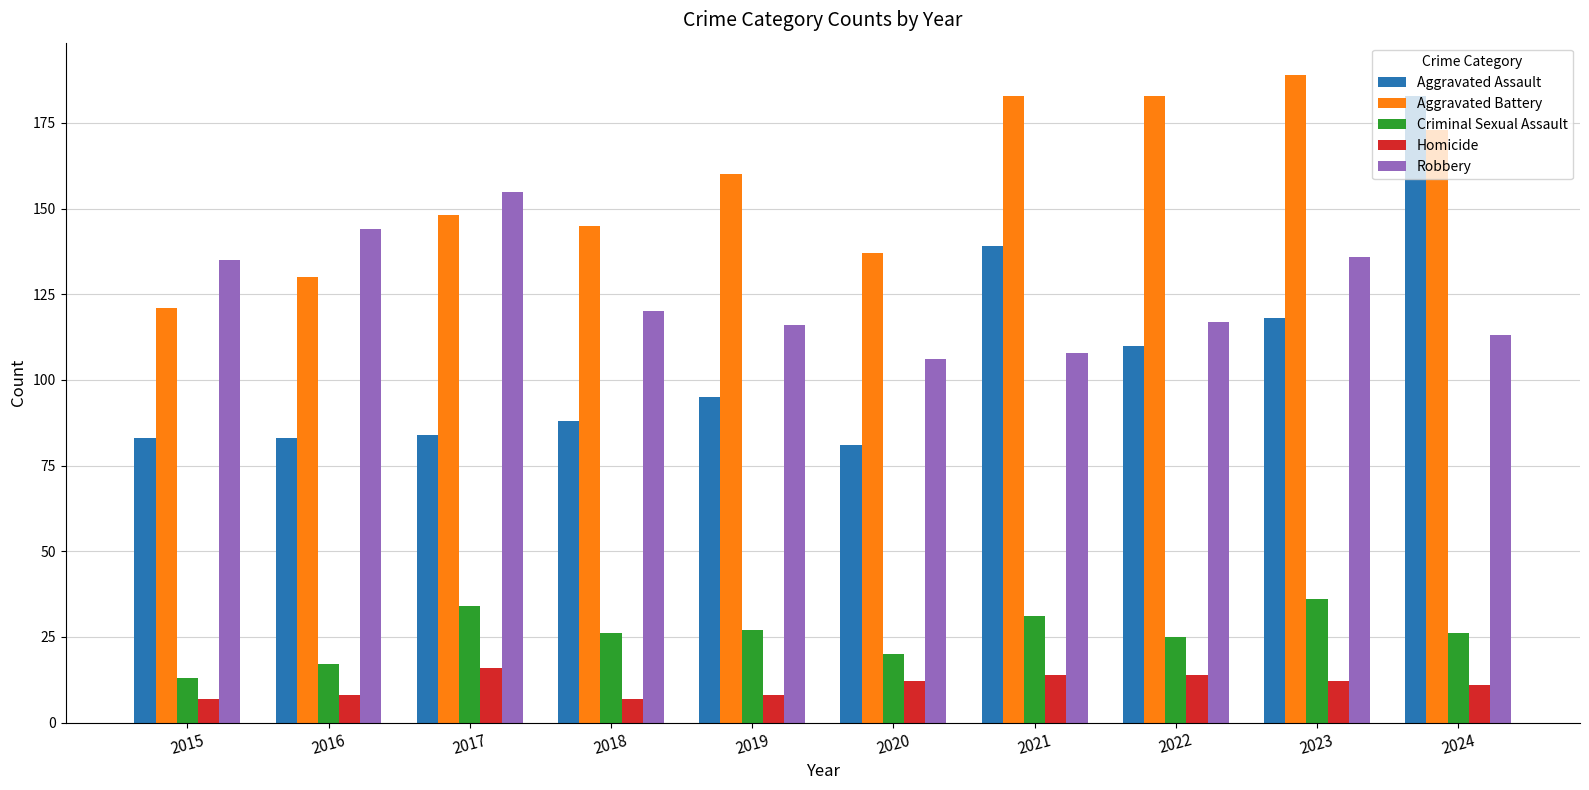

What is the difference between the maximum and minimum values in the Aggravated Battery series?

68